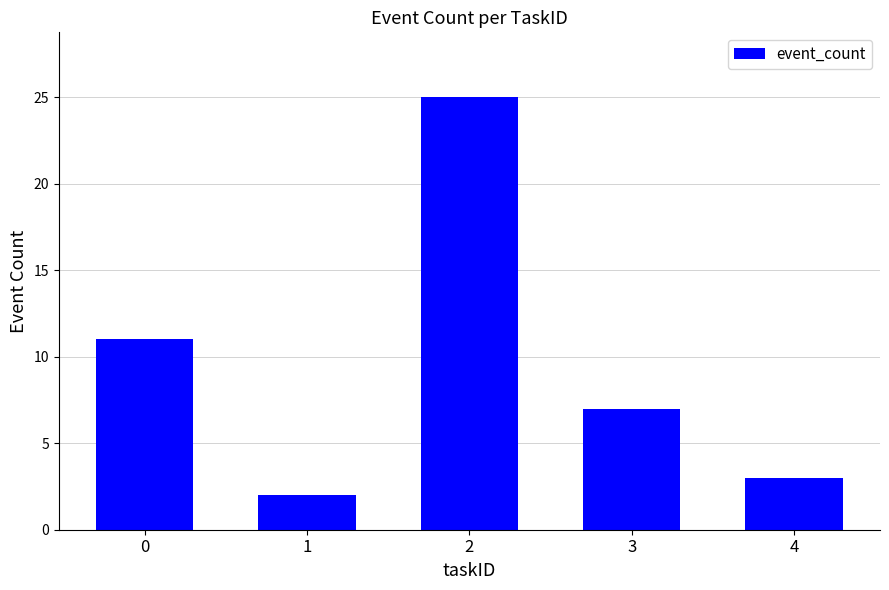

What is the difference between the maximum and second lowest values?

22